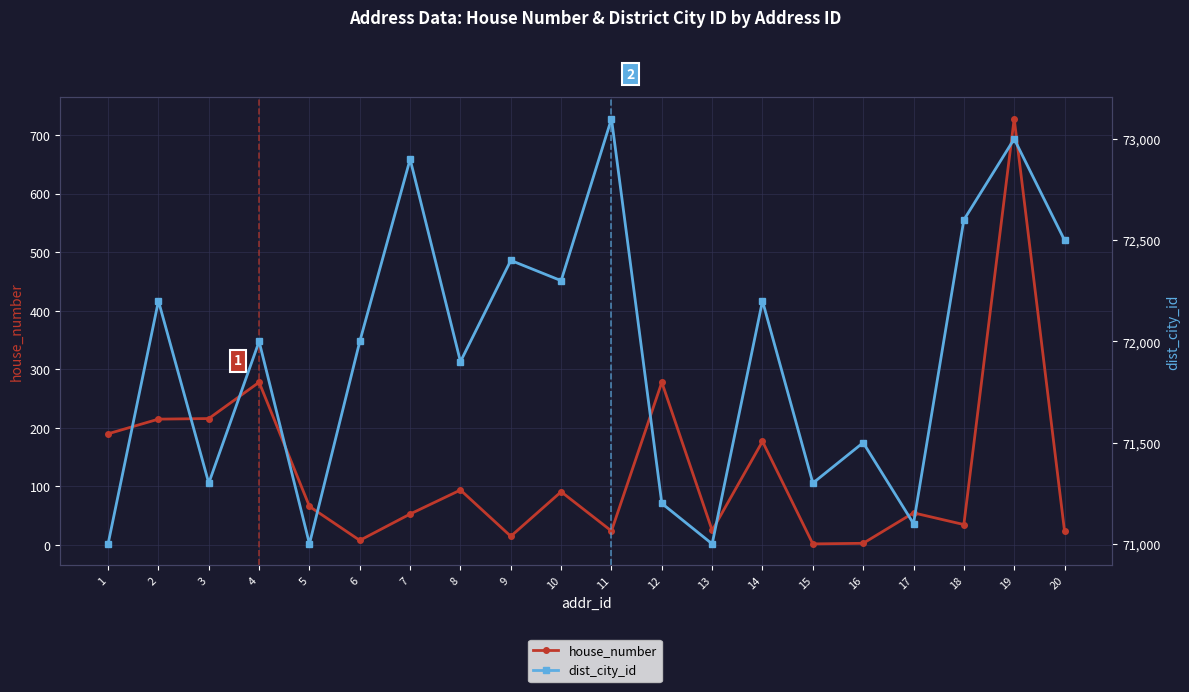

Reading right to left, what are all the values shown in this chart?

house_number: 20=24	19=728	18=35	17=55	16=3	15=2	14=177	13=25	12=278	11=24	10=91	9=15	8=94	7=53	6=8	5=66	4=278	3=216	2=215	1=190
dist_city_id: 20=72500	19=73000	18=72600	17=71100	16=71500	15=71300	14=72200	13=71000	12=71200	11=73100	10=72300	9=72400	8=71900	7=72900	6=72000	5=71000	4=72000	3=71300	2=72200	1=71000